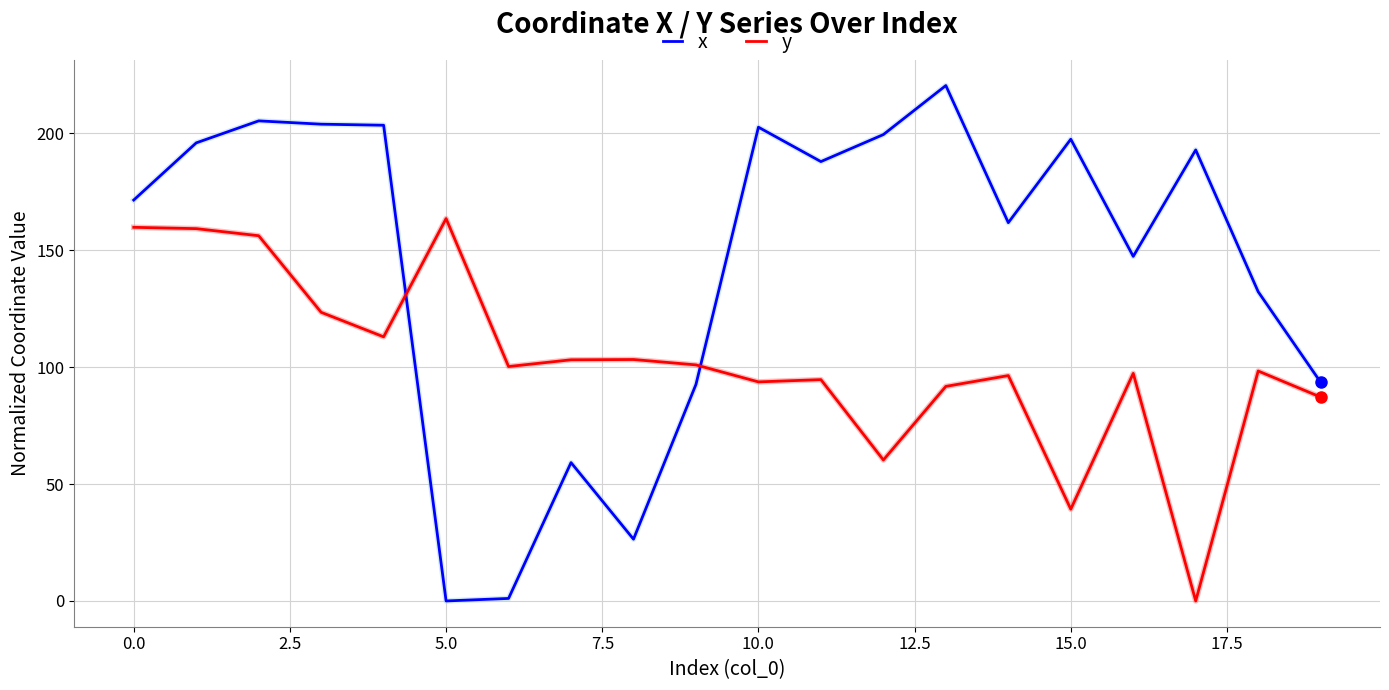

Which series has the largest total across all categories?

x